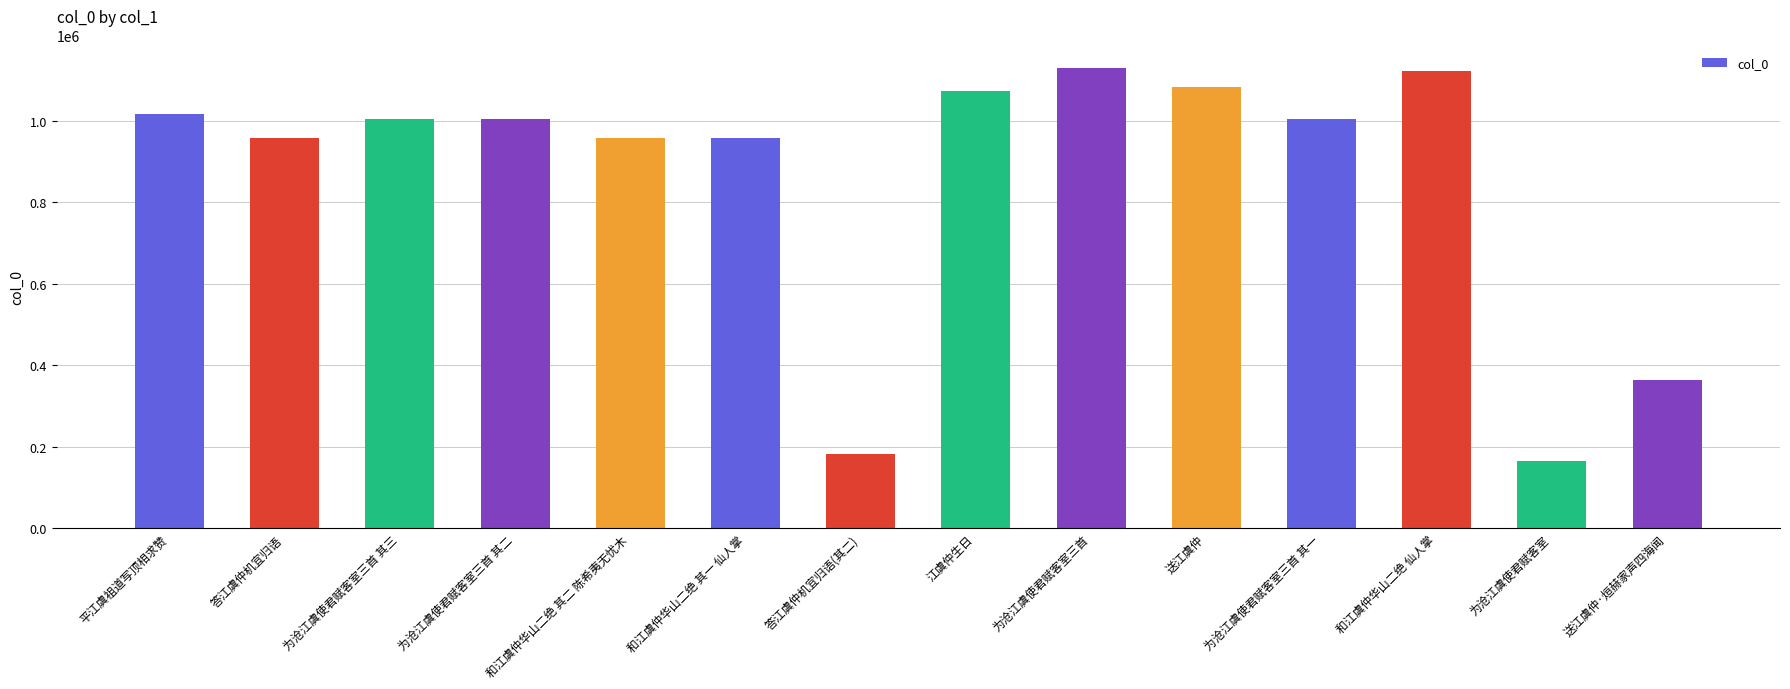

Is it true that the value at 和江虞仲华山二绝 其一 仙人掌 is 958051?

True